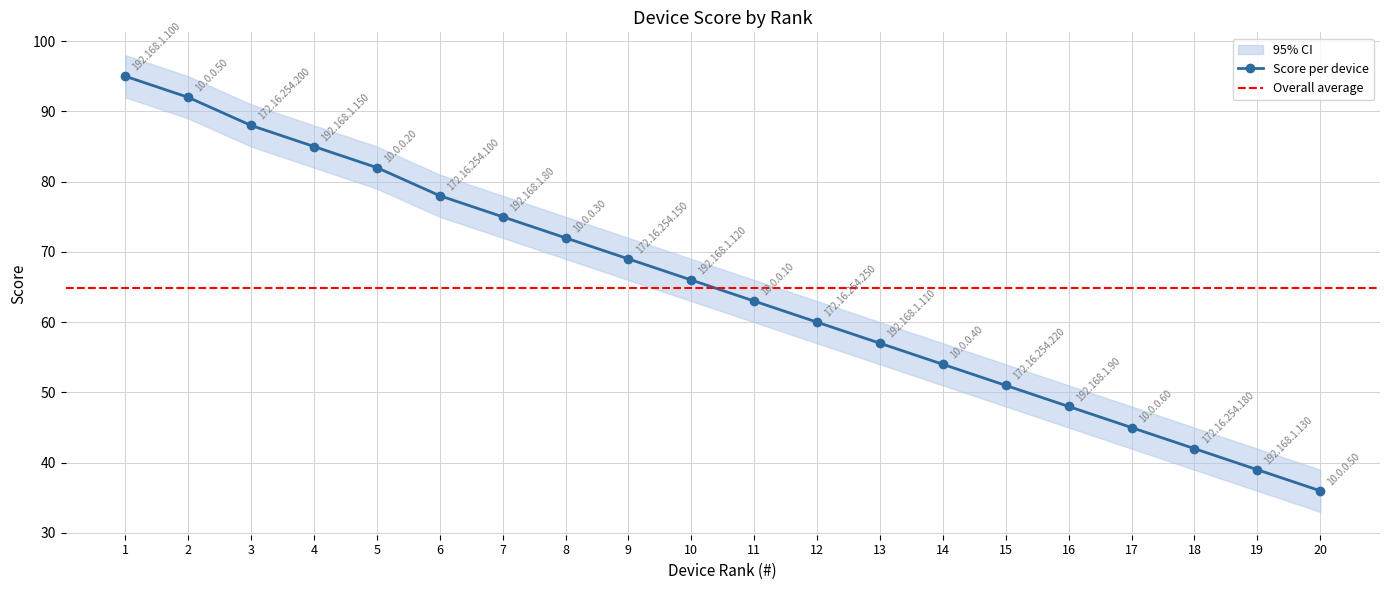

What is the minimum value shown in the chart?

36